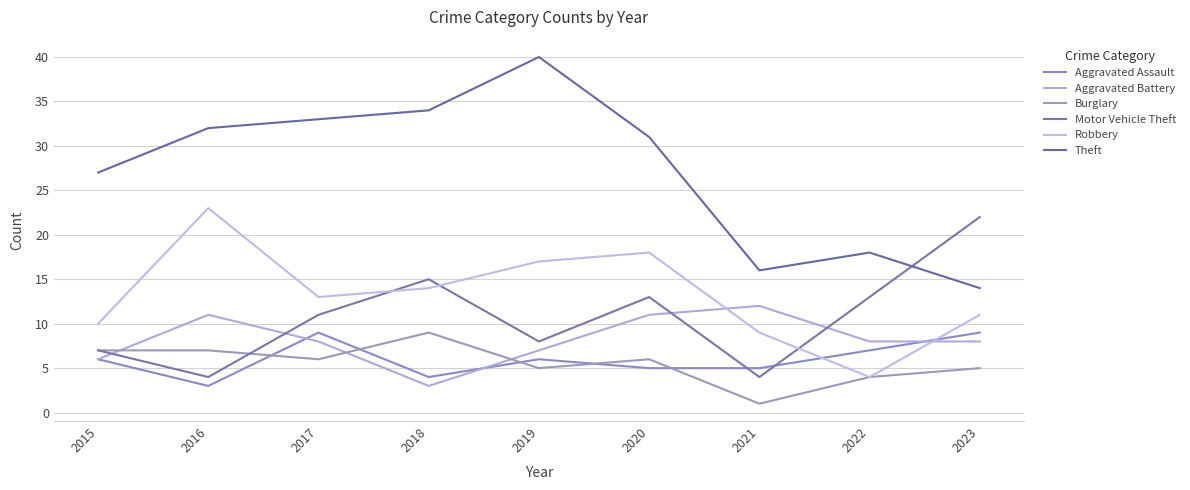

True or false: Aggravated Assault has more than 1 points higher than both neighbors.

True